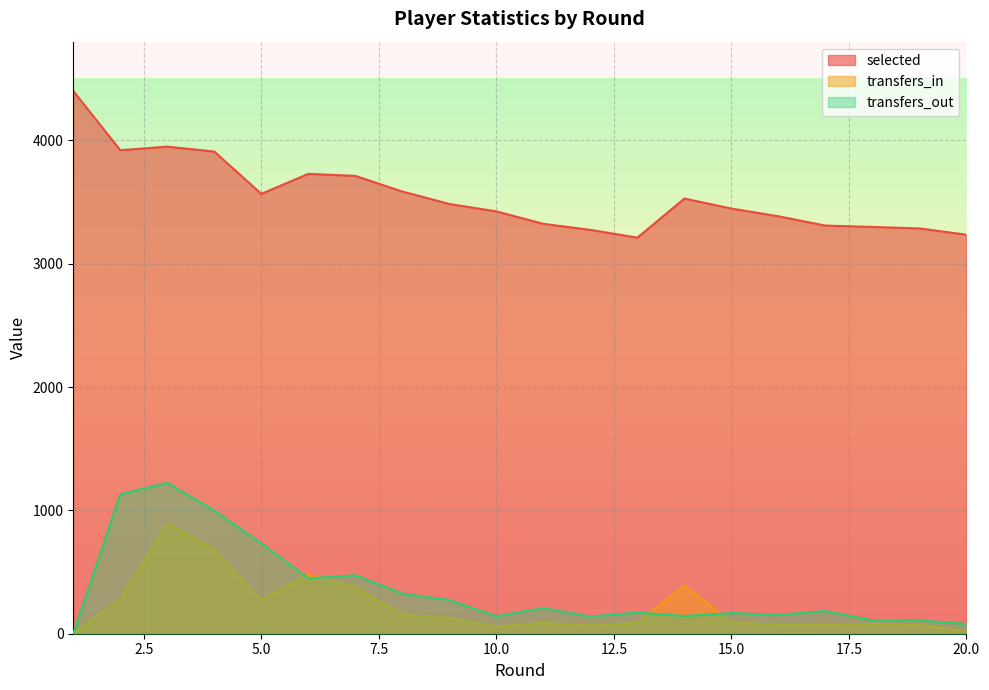

True or false: transfers_in has more than 1 points higher than both neighbors.

True